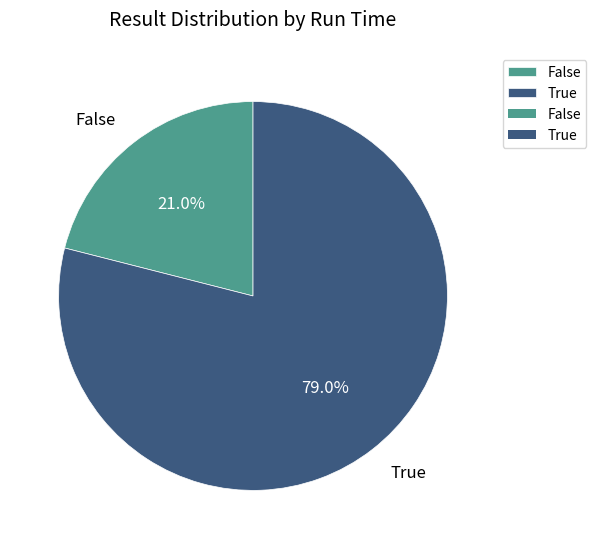

Count the number of slices in the pie.

2